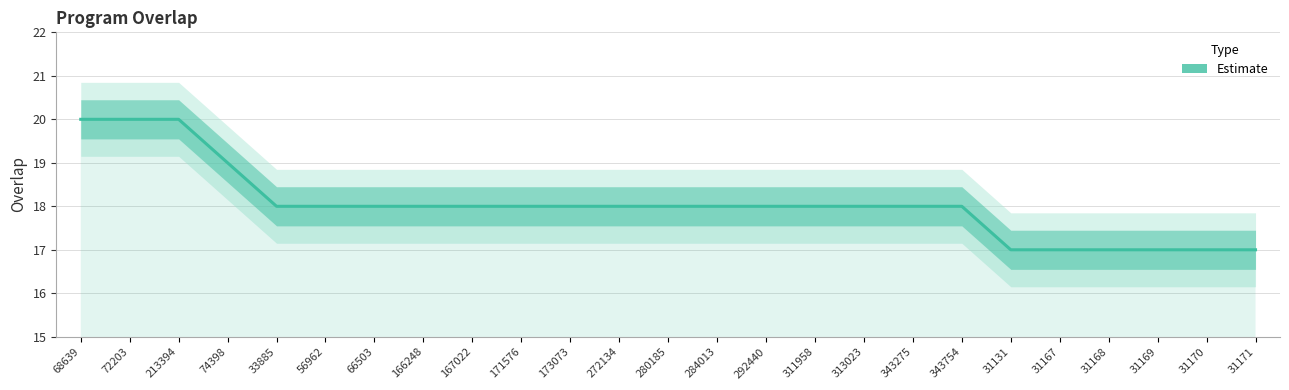

Which category has the lowest value across all series?

31131